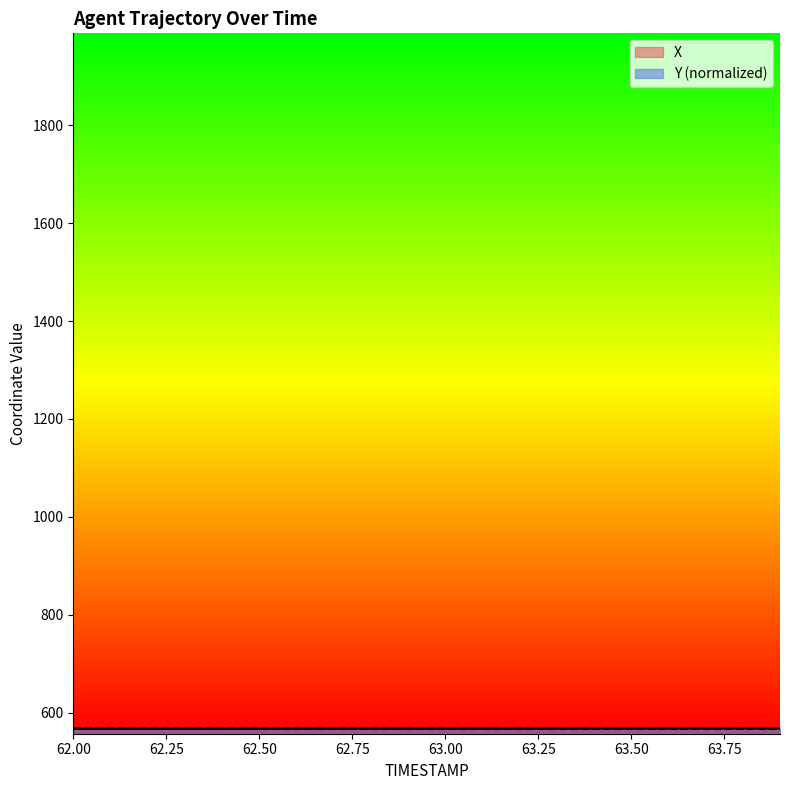

Which has a higher value, 63.0 or 63.2?

63.2